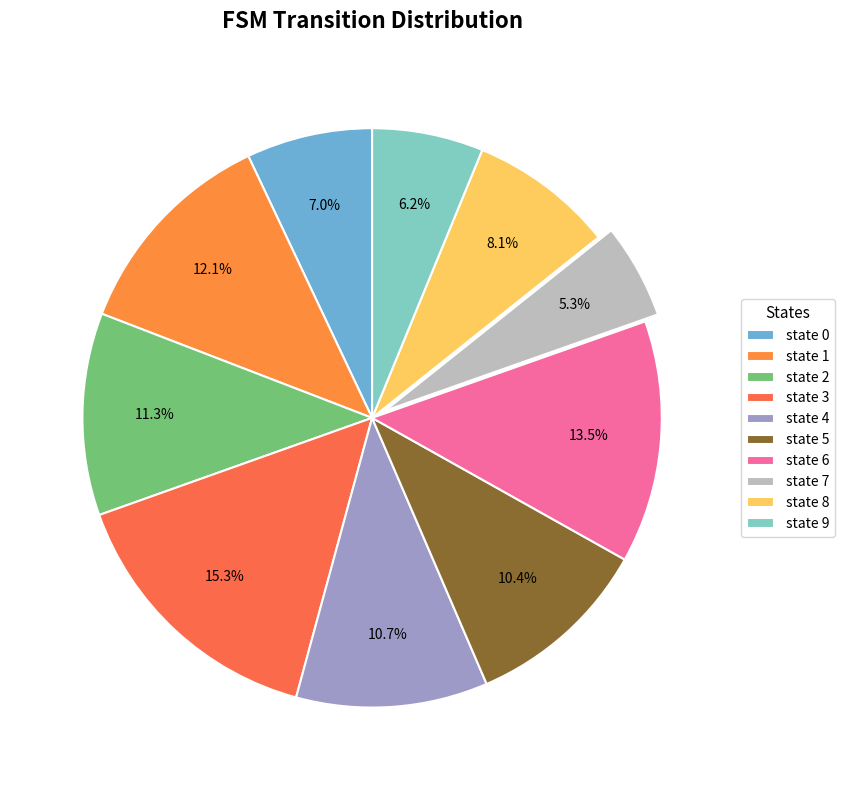

Count the number of slices in the pie.

10